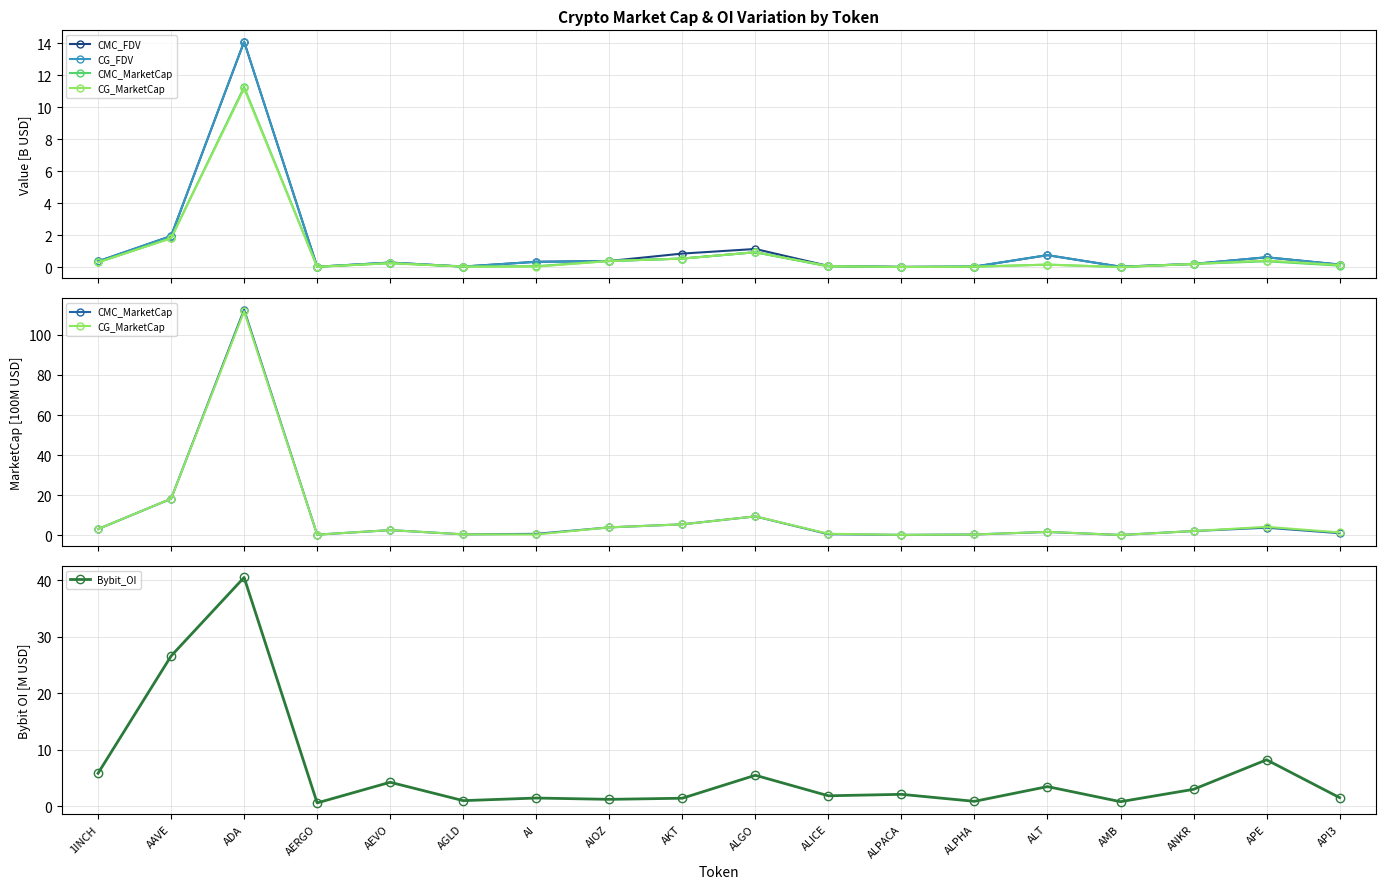

What is the total value across all series at AIOZ?

10.0